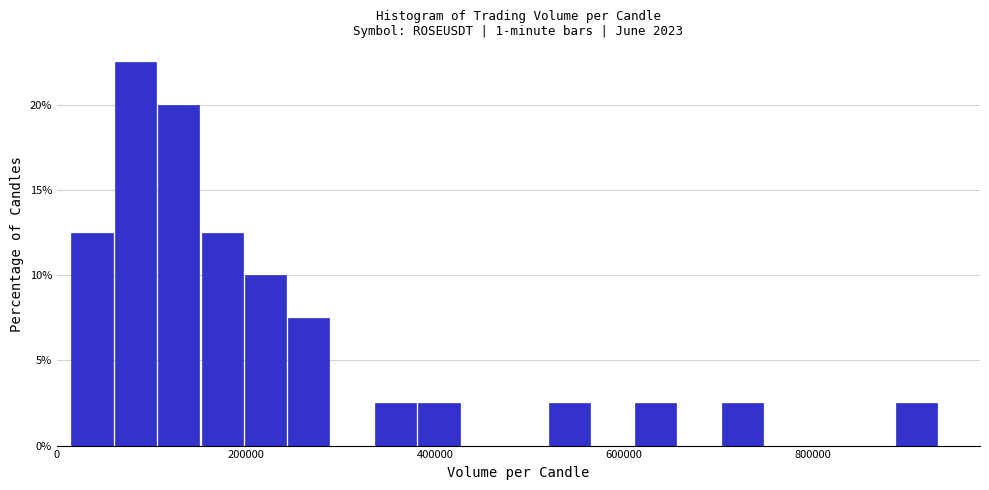

Around what value on the x-axis is the tallest bar? Give the approximate position of its centre, as read against the axis.

80000